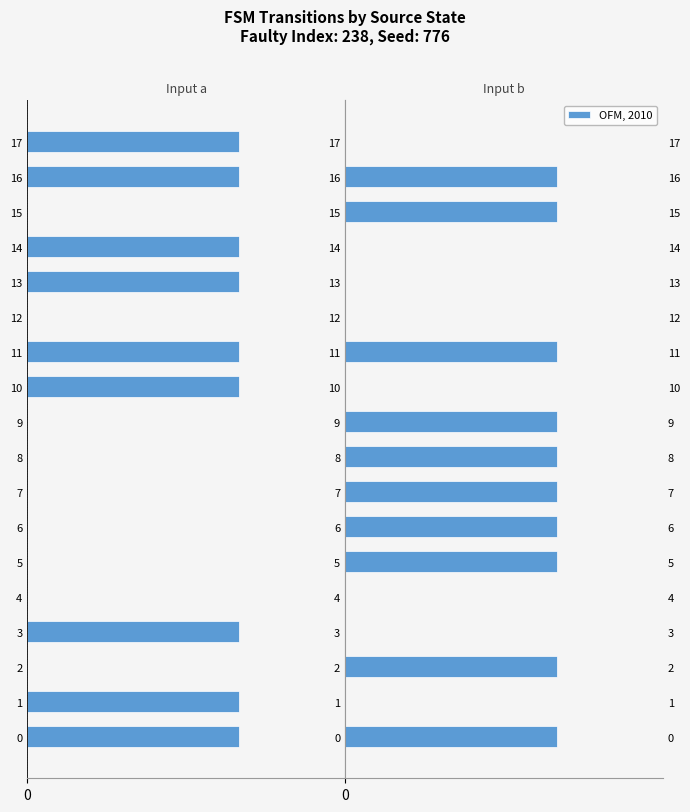

At which category is the sum across all series the highest?

2